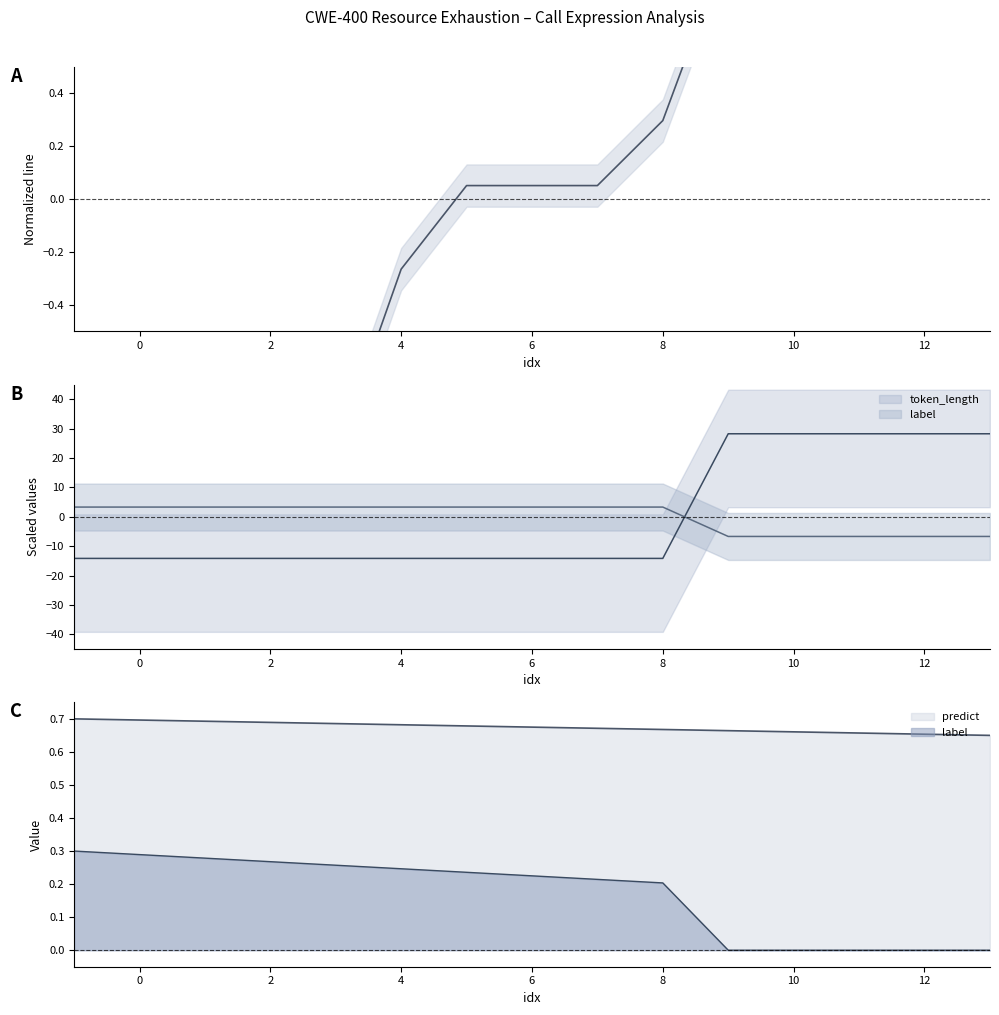

What is the minimum value shown in the chart?

-14.1